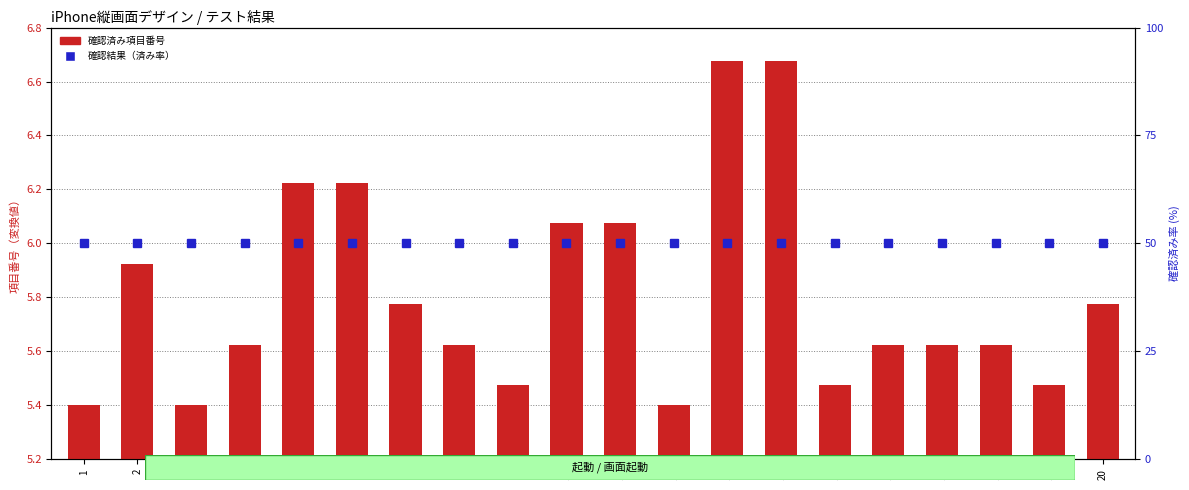

What is the value of the 確認済み項目番号 bar at the 2nd from the left?

5.9